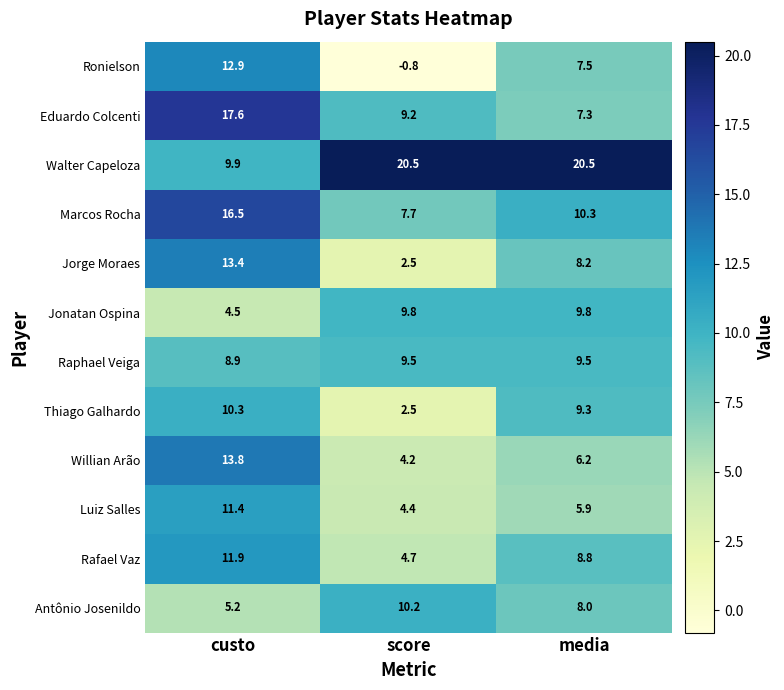

What is the spread (max minus min) of values at score?

21.3